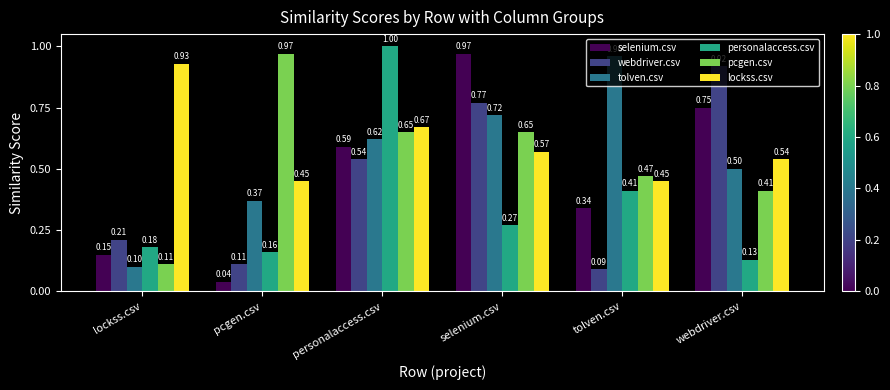

How many distinct data groups are displayed?

6